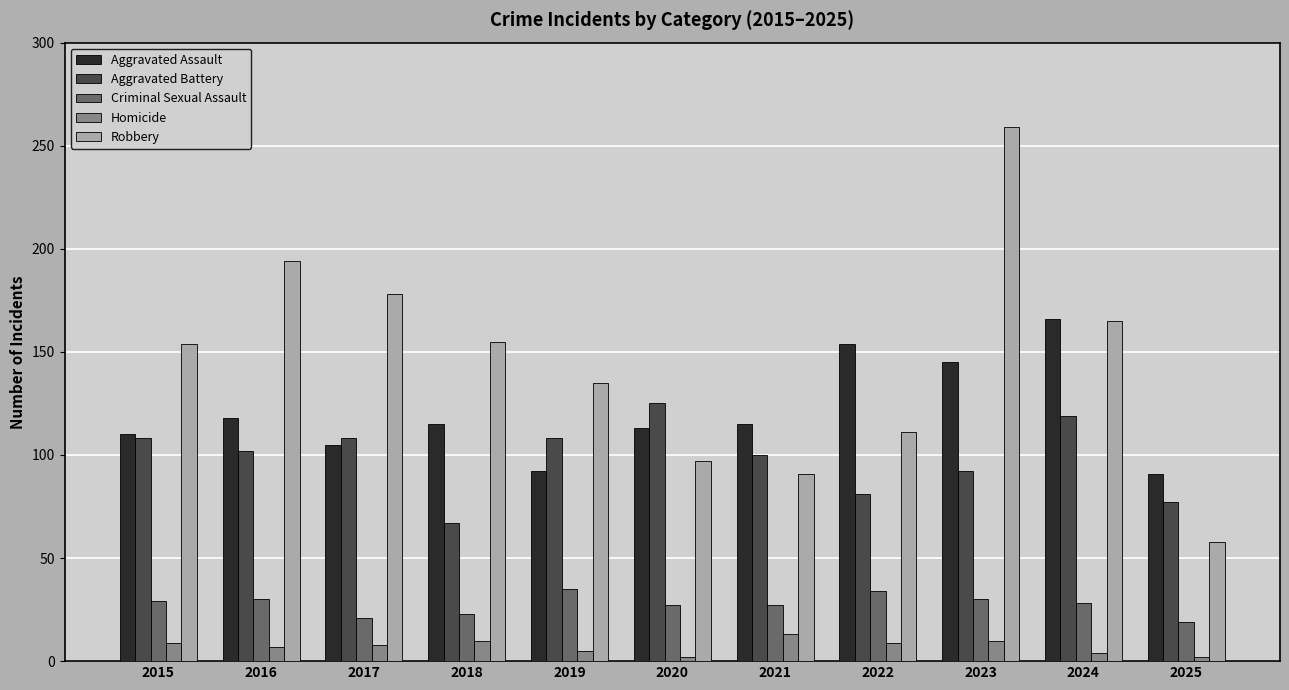

Rank the series by their maximum value, from highest to lowest.

Robbery, Aggravated Assault, Aggravated Battery, Criminal Sexual Assault, Homicide